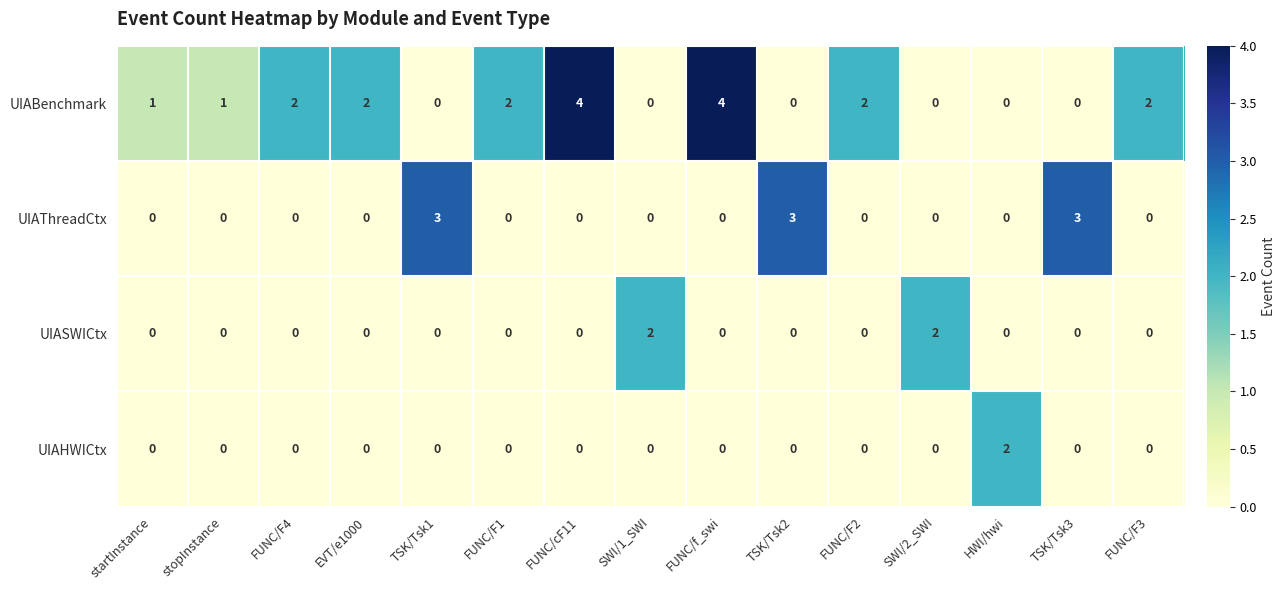

Which series has the largest total across all categories?

UIABenchmark